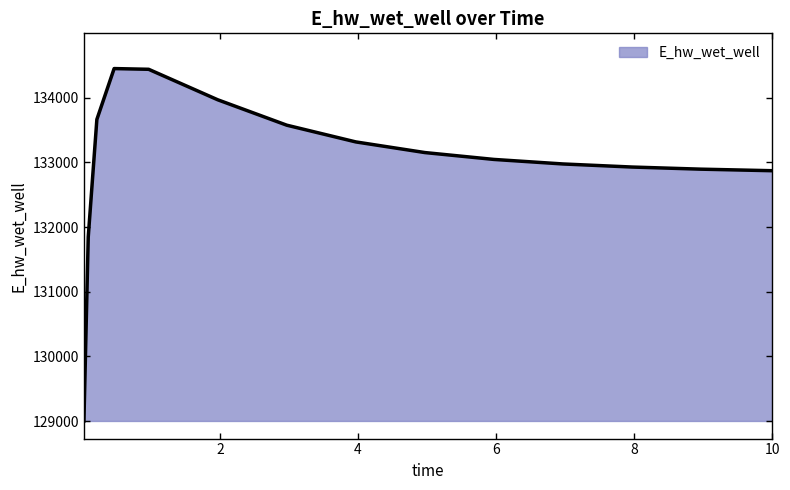

What is the greatest value displayed?

134449.3